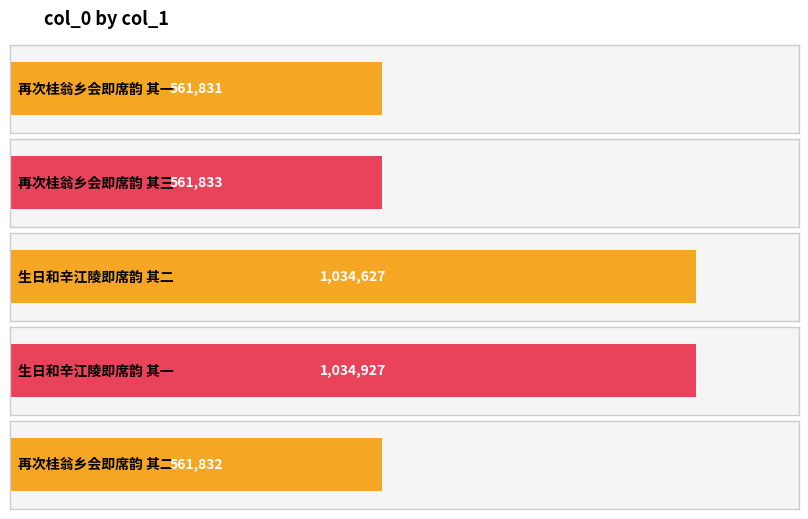

What is the difference between the second highest and minimum values?

472796